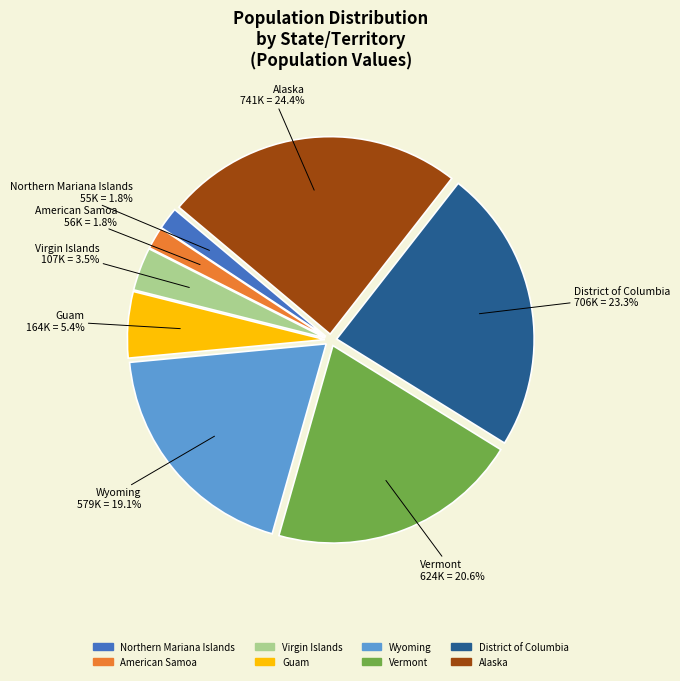

What is the ratio of the value at Vermont to the value at Wyoming?

1.1